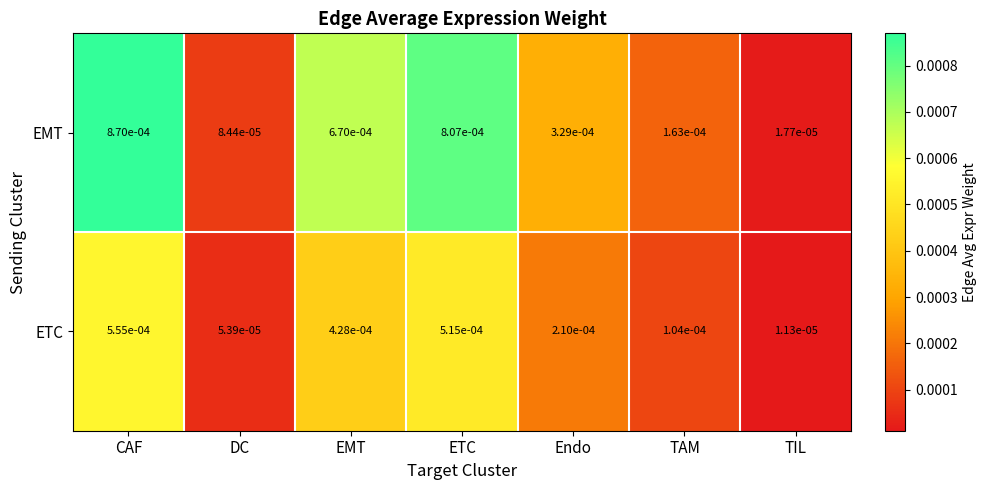

Is the value of EMT at Endo greater than the value of ETC at EMT?

No